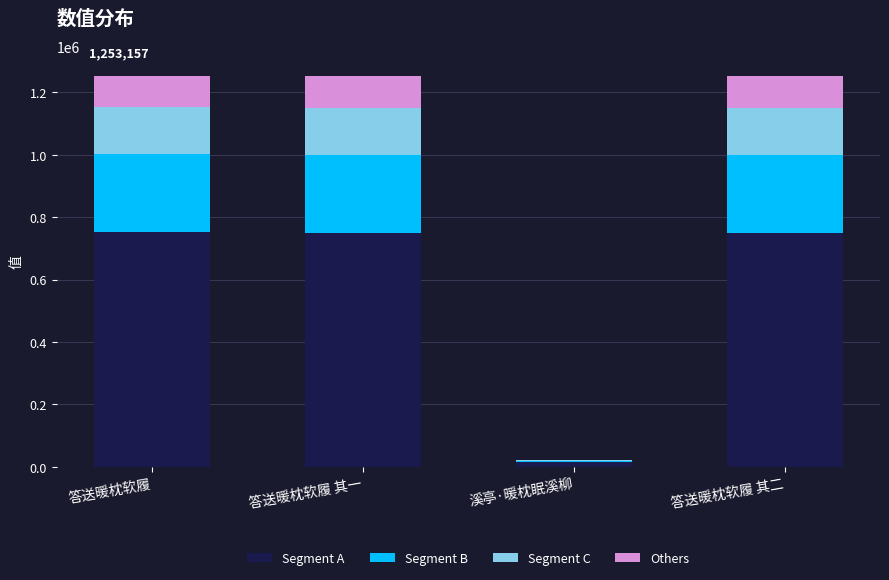

The Segment A series shows 751894.2 at 答送暖枕软履. True or false?

True